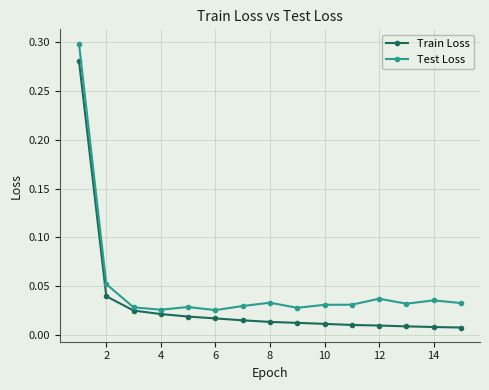

How many categories are shown in the chart?

15